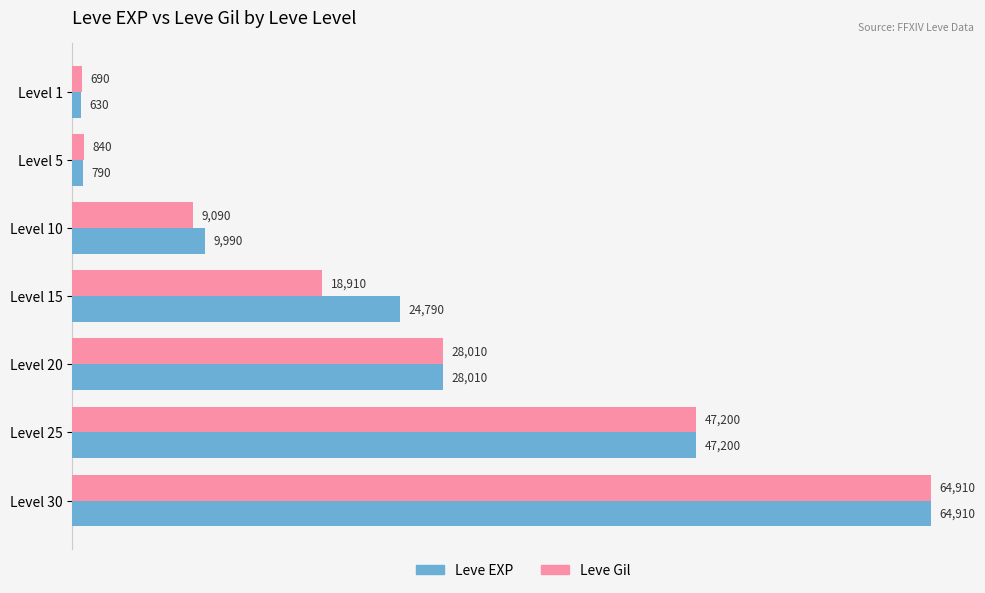

What are all the series names shown in the legend?

Leve EXP, Leve Gil